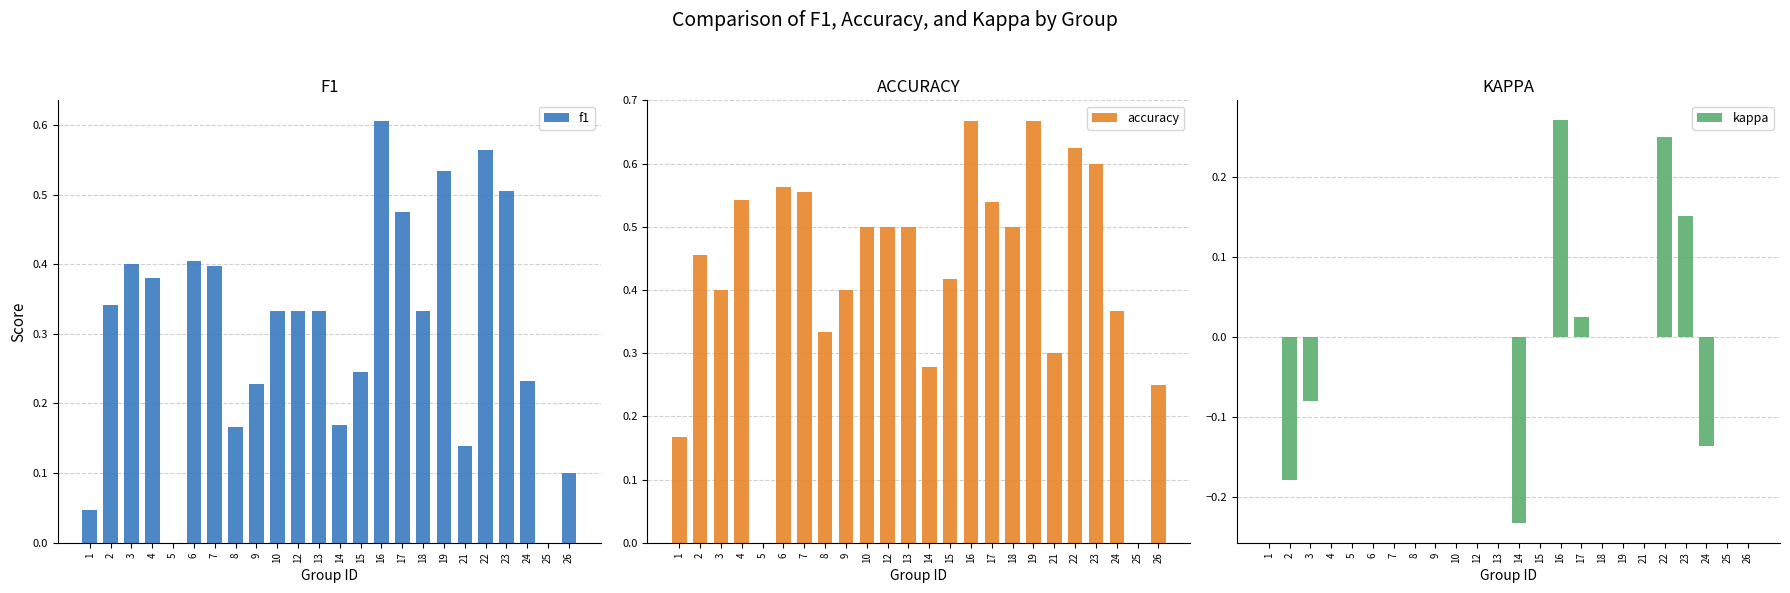

The value of kappa at 14 is -0.2. True or false?

True